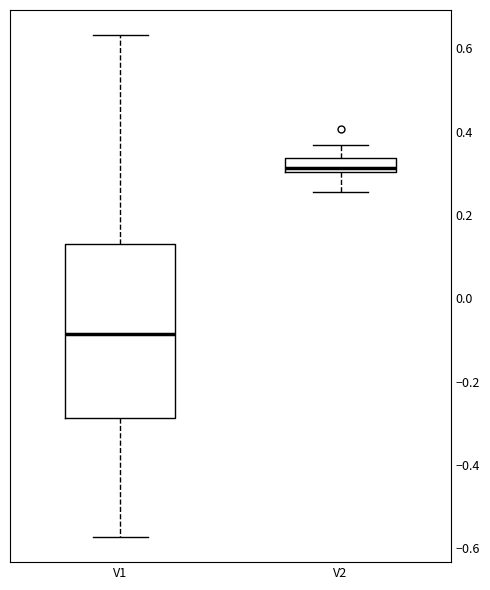

Comparing the boxes themselves (not the whiskers), which one is the tallest?

V1